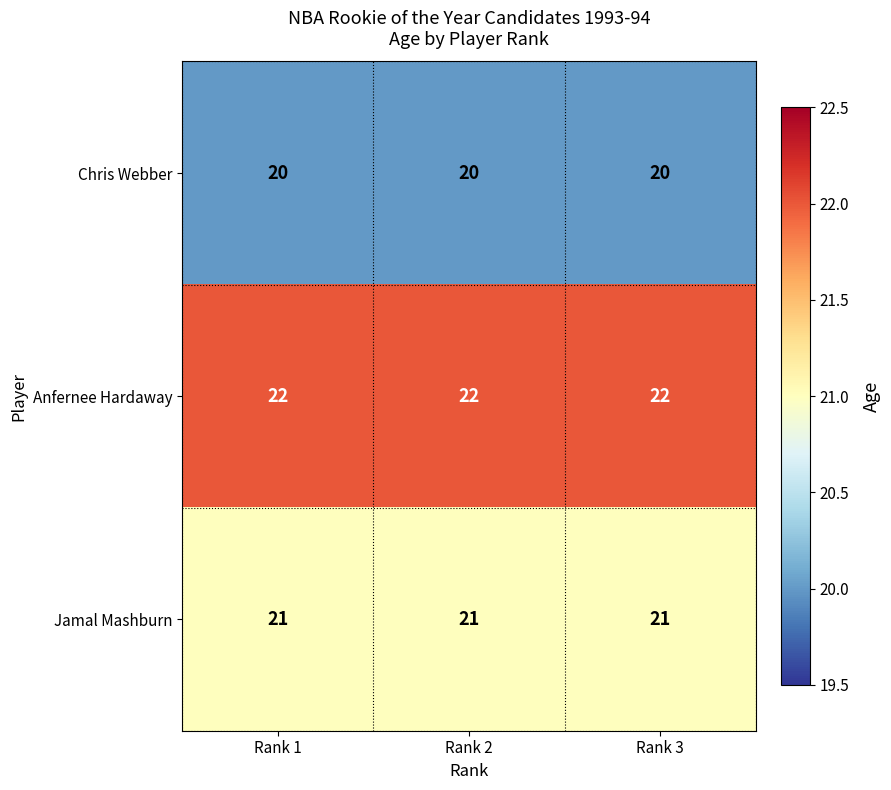

What is the approximate value of Chris Webber at Rank 1?

20